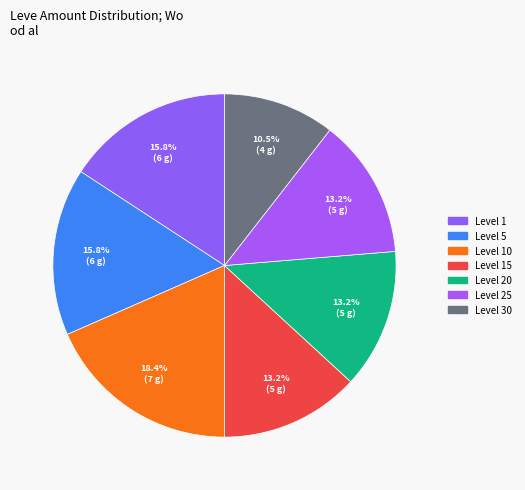

How many segments does this pie chart have?

7